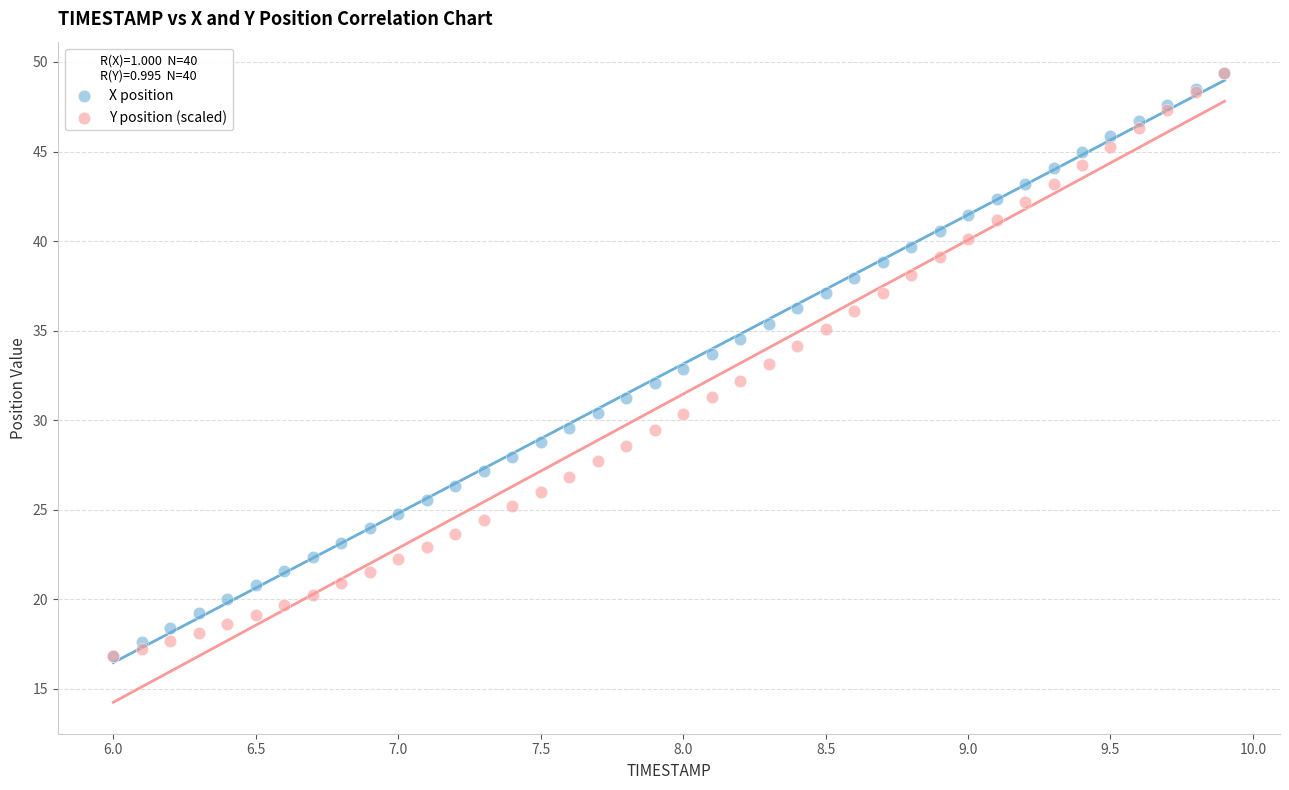

What are all the series names shown in the legend?

X position, Y position (scaled)